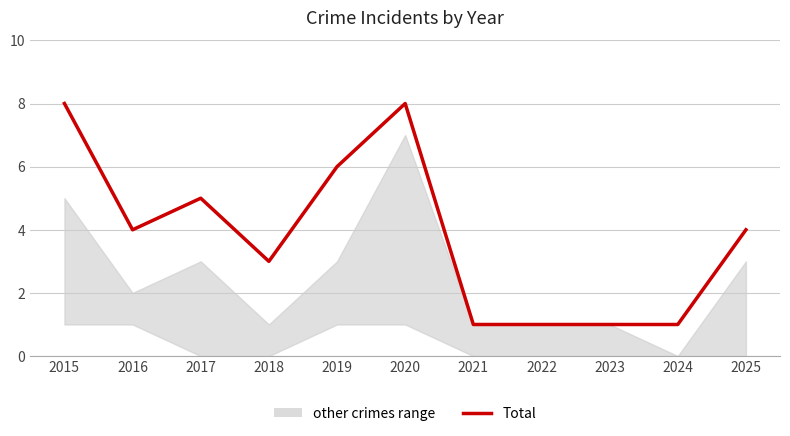

What is the change in value from 2017 to 2023?

-4